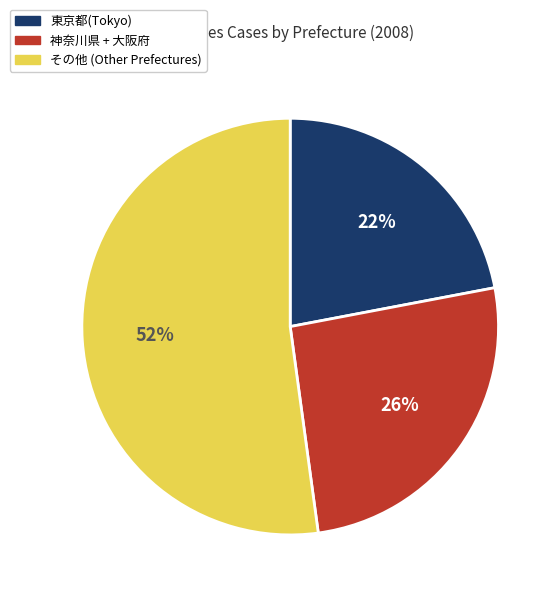

Is there a majority slice in this chart?

Yes